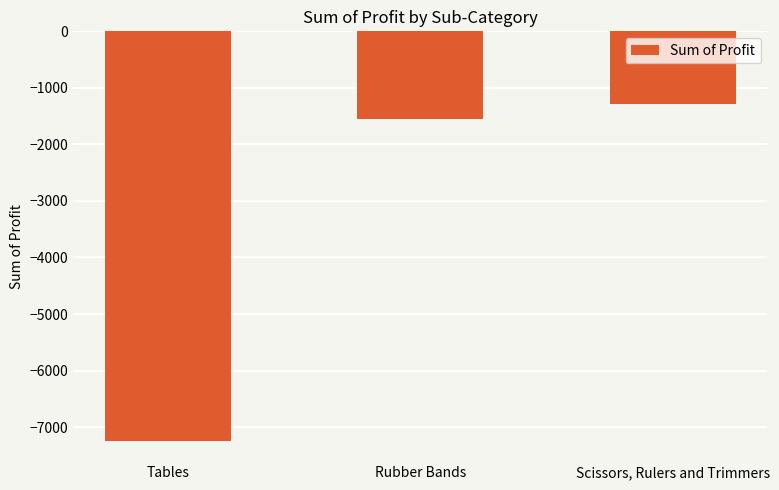

Reading right to left, list all the values displayed in this chart.

-1291.1	-1544.8	-7240.1